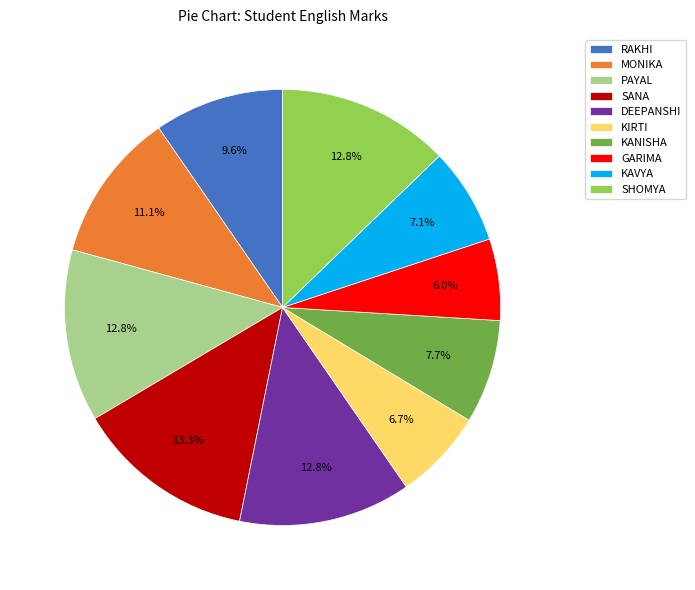

To the nearest percent, what percentage of the pie is KANISHA?

8%